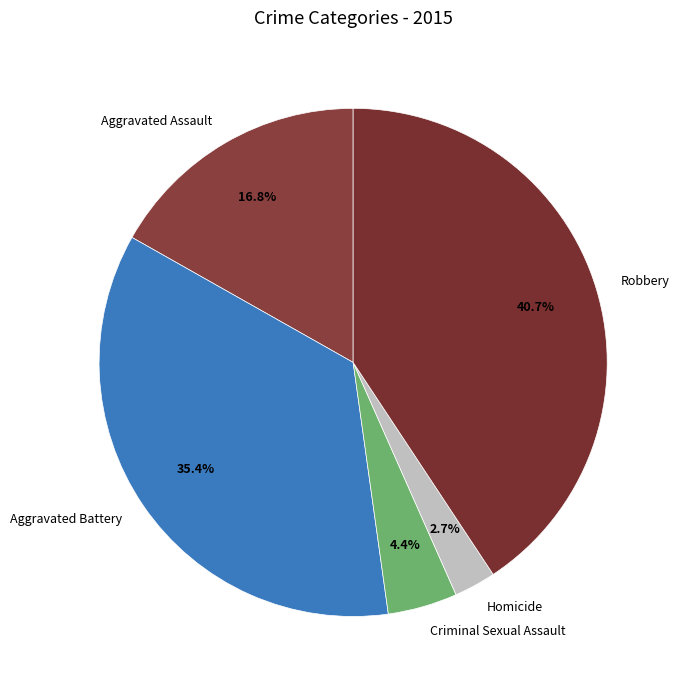

Between Aggravated Battery and Robbery, which is larger?

Robbery